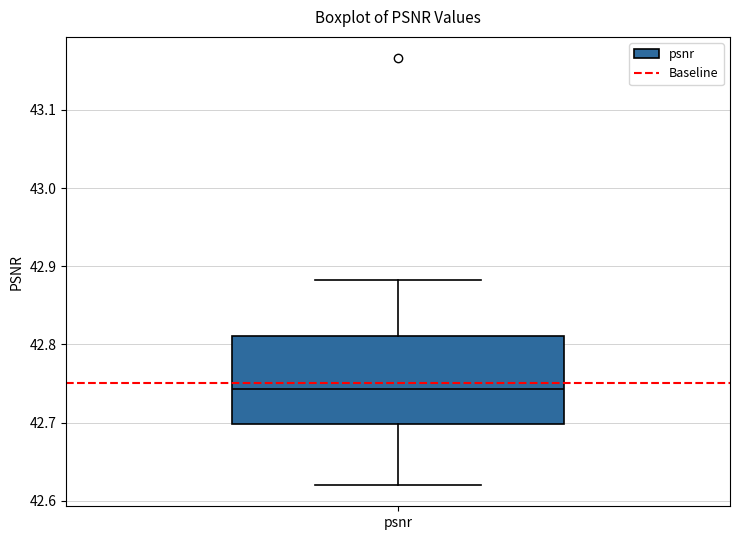

Where does the lower whisker of the box for psnr end on the y-axis? The values are not printed on the chart, so give them approximately, as read against the axis.

42.62